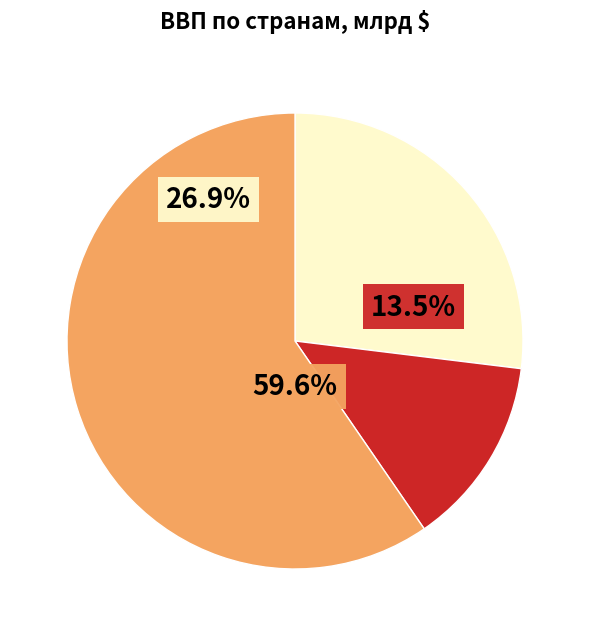

To the nearest percent, what is the difference between the largest and smallest slice percentages?

46%